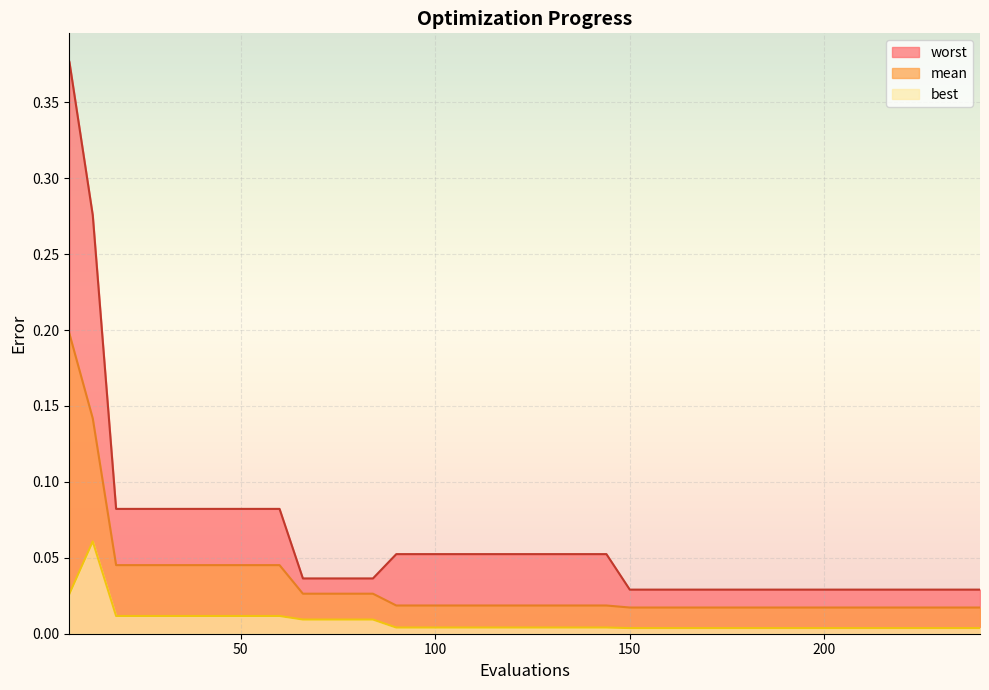

What is the total value across all series at 30?

0.1